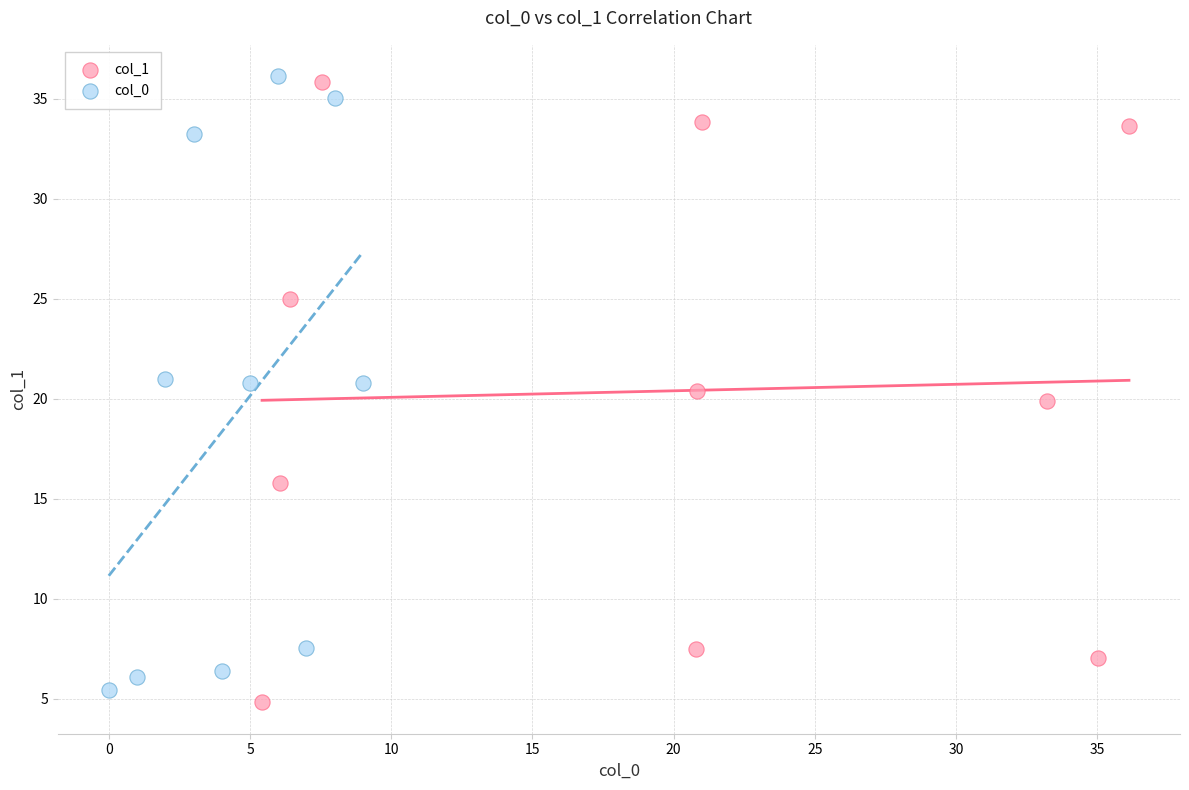

What are all the series names shown in the legend?

col_1, col_0